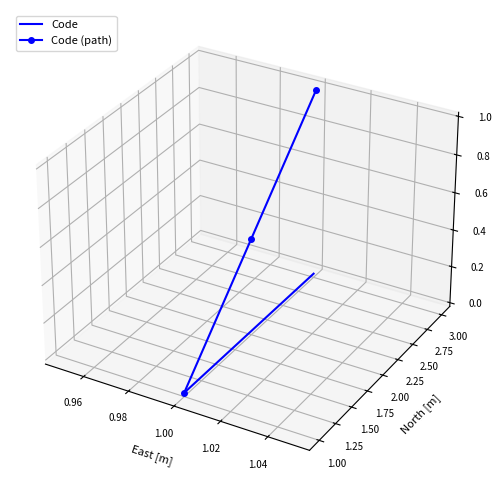

Which series has the widest spread of values?

Code (path)